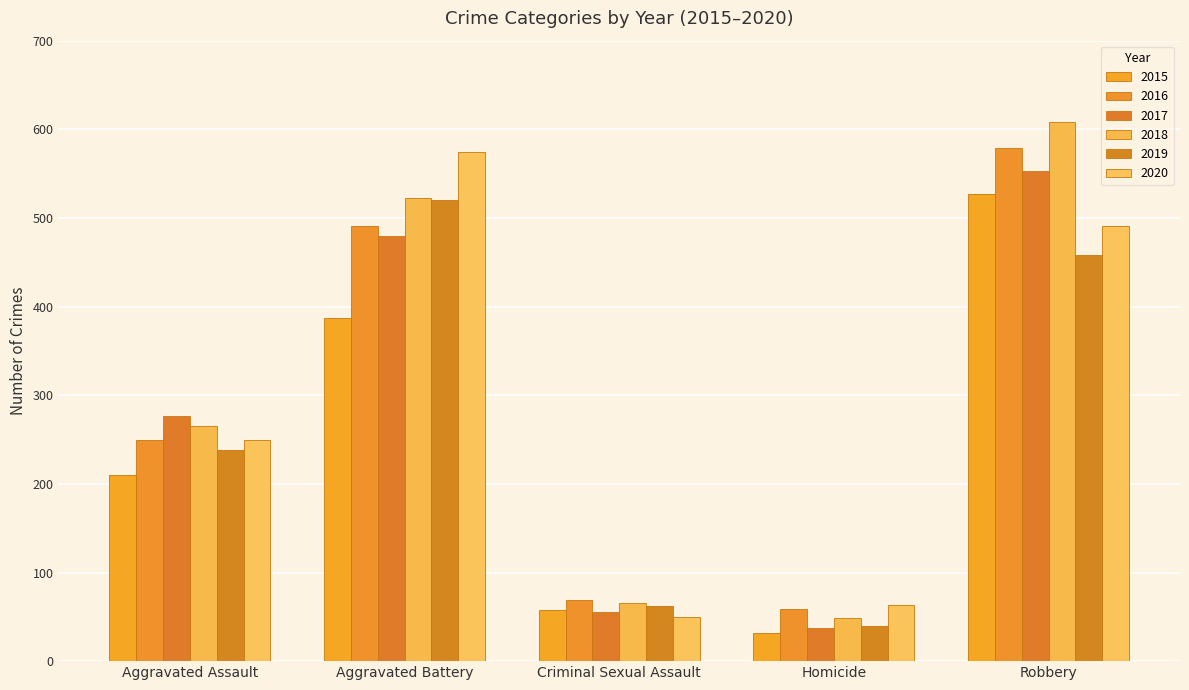

List the series in order of their peak value, highest first.

2018, 2016, 2020, 2017, 2015, 2019